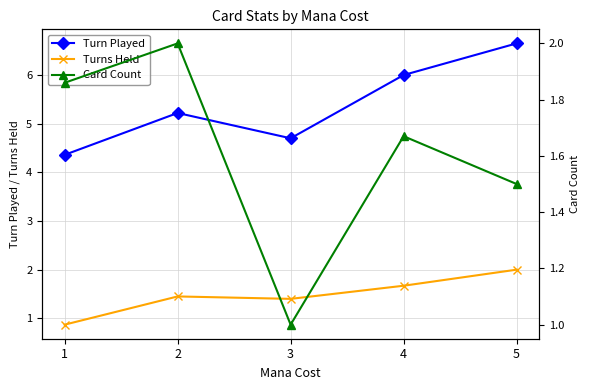

How many interior local peaks does the Turns Held series have?

1